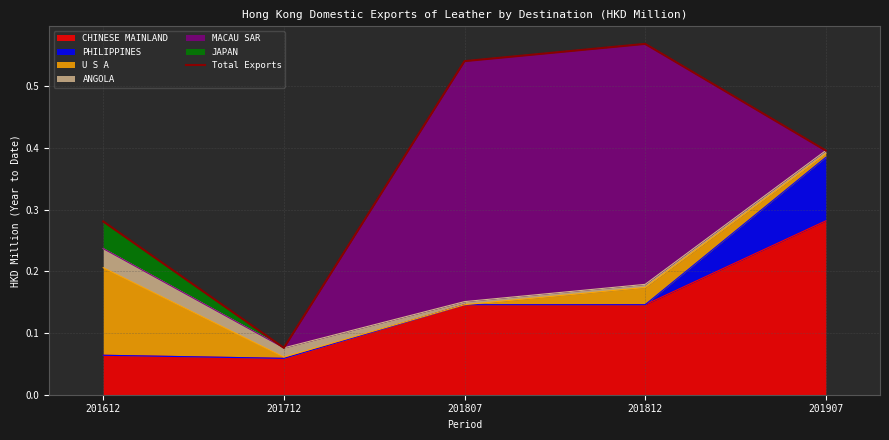

The chart shows a value of 0.6 at 201812. True or false?

True